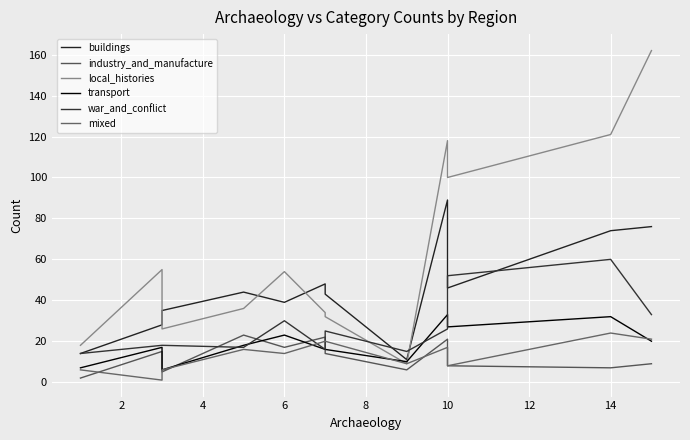

The mixed series shows 4 at 6. True or false?

False